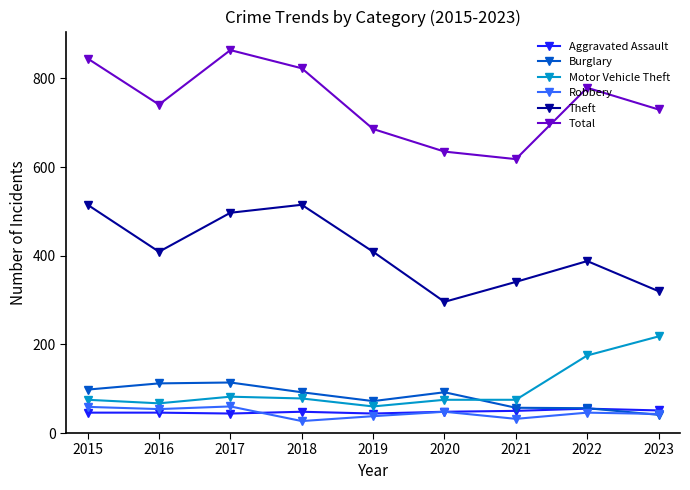

How many lines are shown in the chart?

6